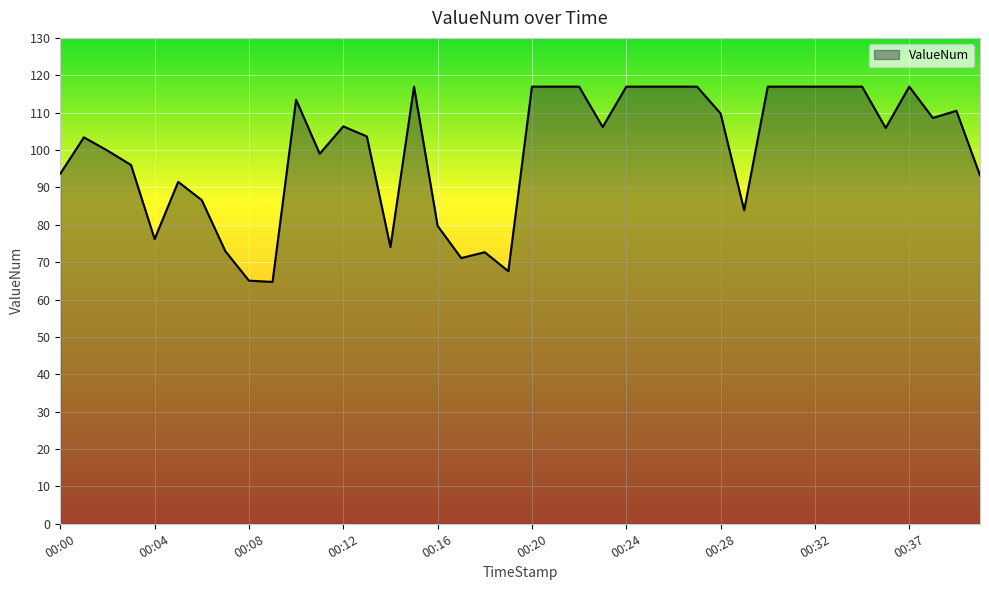

What is the difference between the maximum and minimum values?

52.3